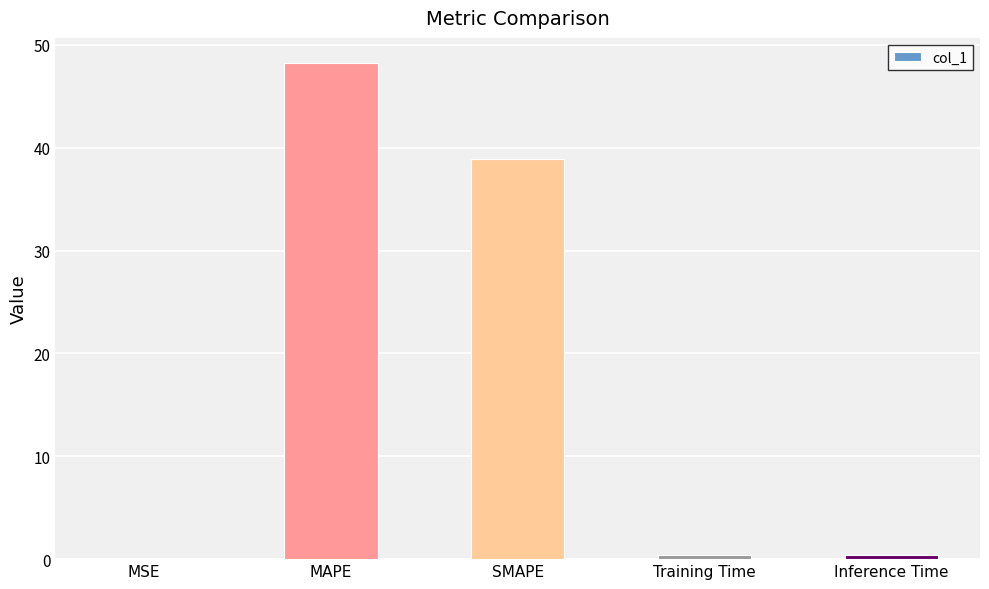

What is the sum of all values?

88.0